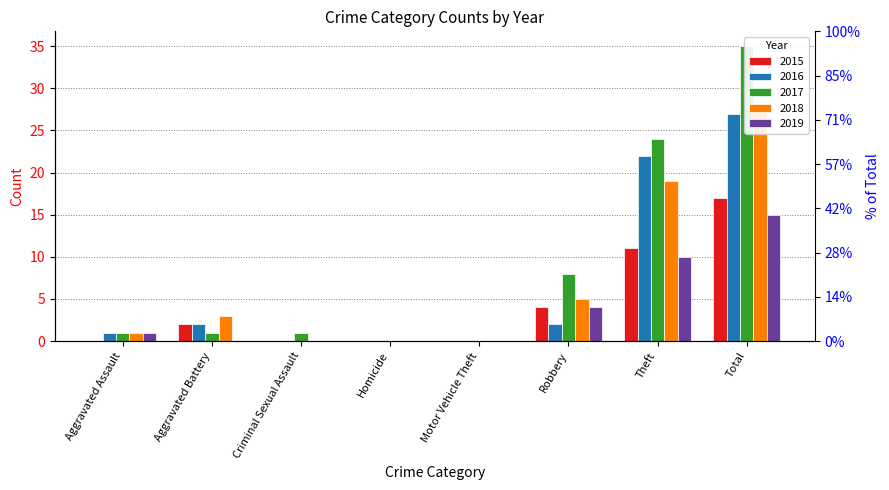

What is the difference between the highest and lowest values at Criminal Sexual Assault?

1